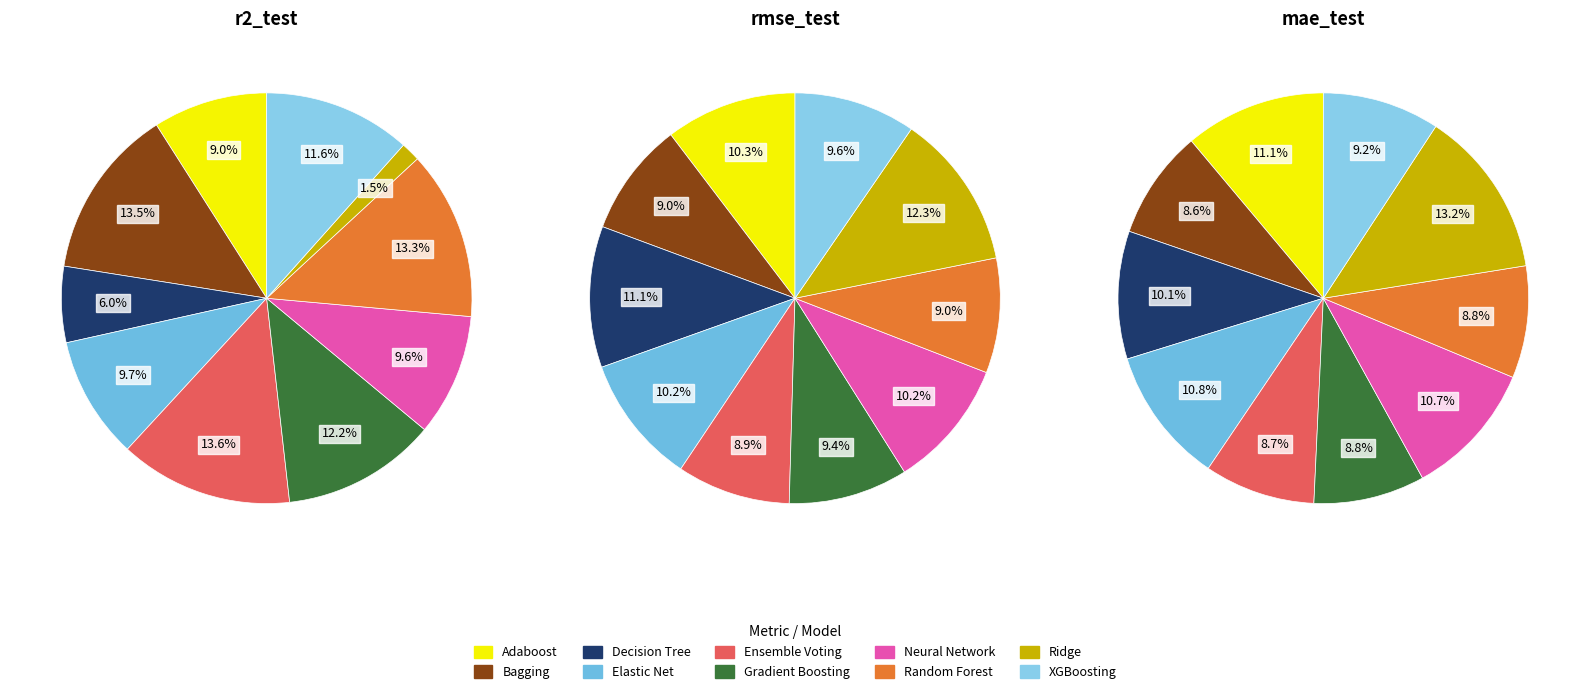

Combined, do rmse_test and r2_test account for over 50%?

Yes